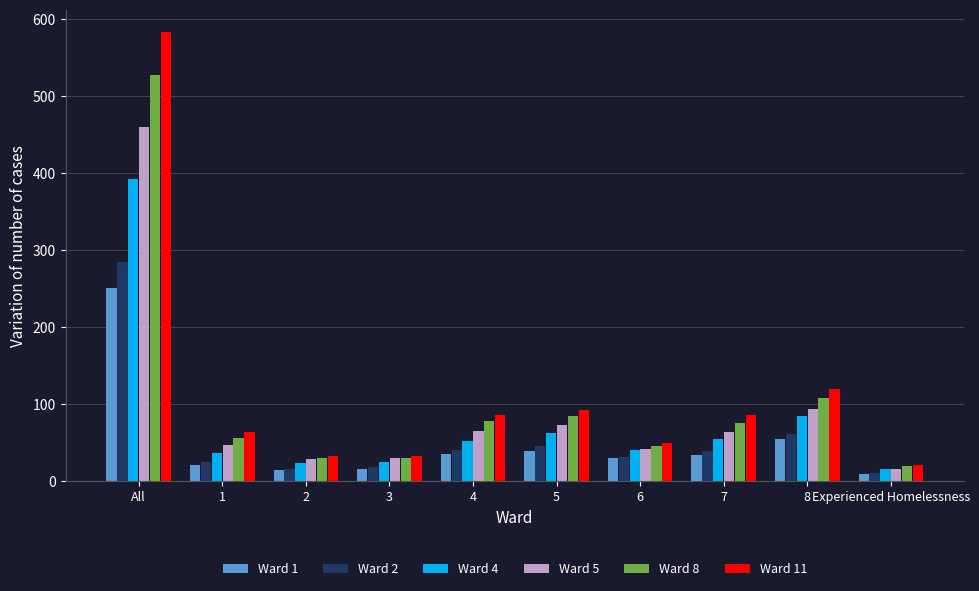

Which series has the largest range (max minus min)?

Ward 11